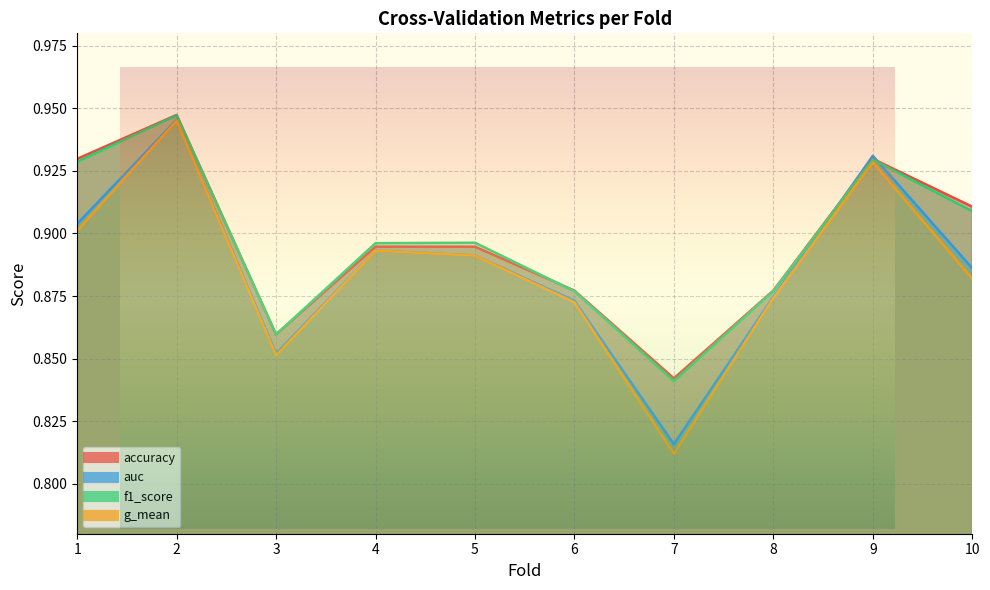

Reading left to right, what are all the values shown in this chart?

accuracy: 0.9	0.9	0.9	0.9	0.9	0.9	0.8	0.9	0.9	0.9
auc: 0.9	0.9	0.9	0.9	0.9	0.9	0.8	0.9	0.9	0.9
f1_score: 0.9	0.9	0.9	0.9	0.9	0.9	0.8	0.9	0.9	0.9
g_mean: 0.9	0.9	0.9	0.9	0.9	0.9	0.8	0.9	0.9	0.9